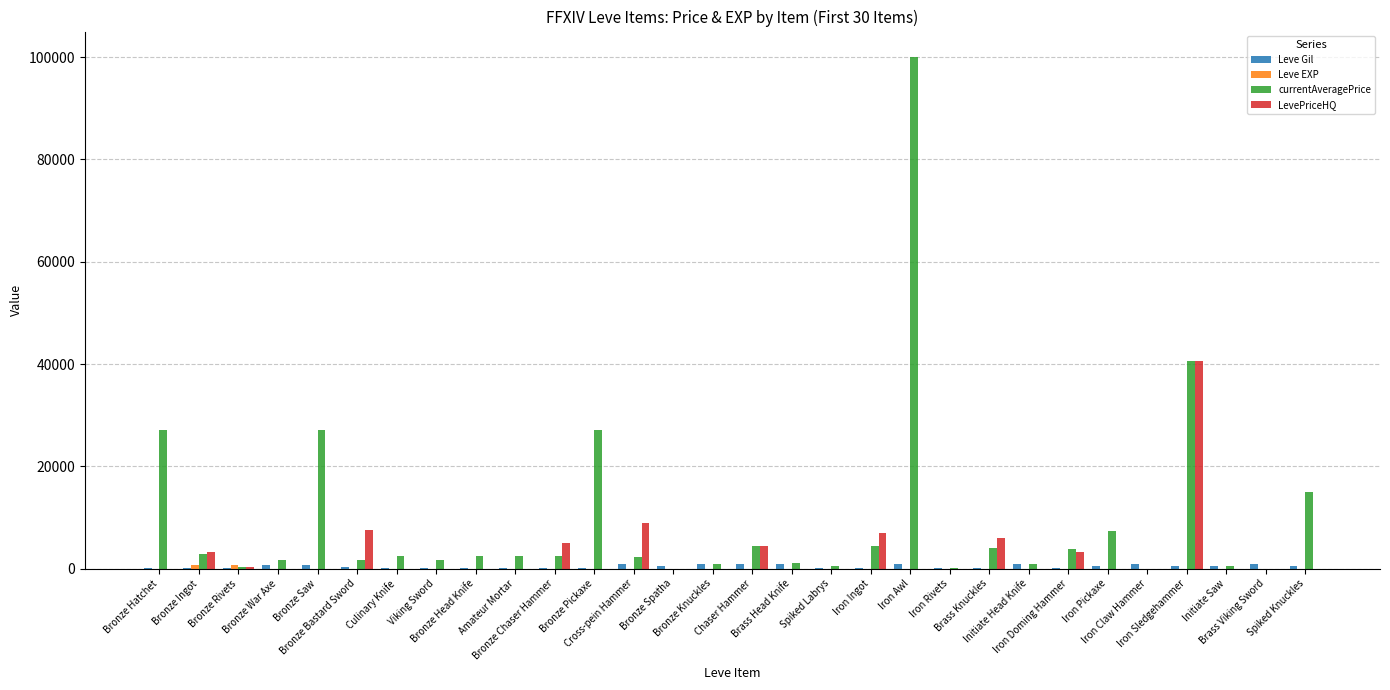

Which series has the largest total across all categories?

currentAveragePrice